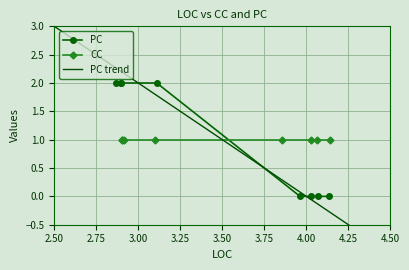

What is the difference between the maximum and minimum values?

2